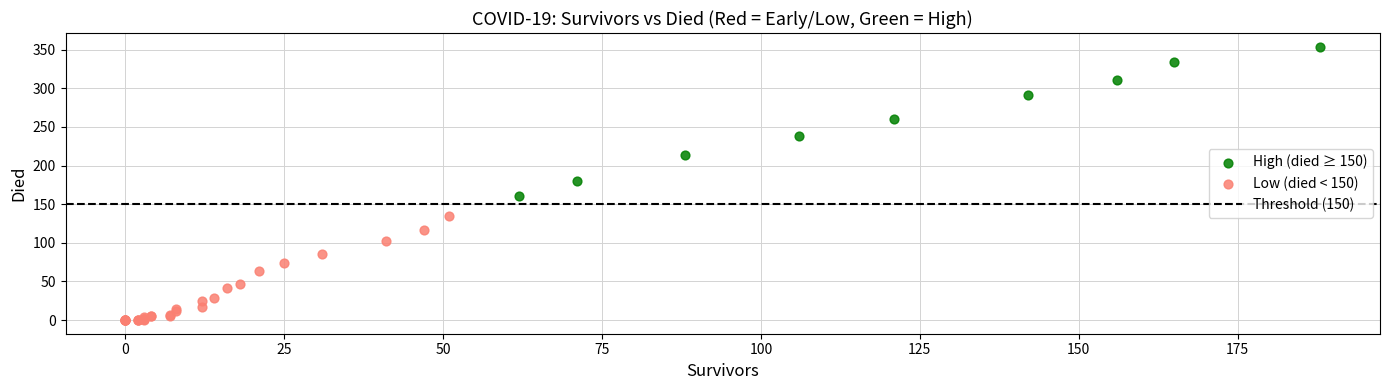

Which series contains the highest Y value?

High (died ≥ 150)